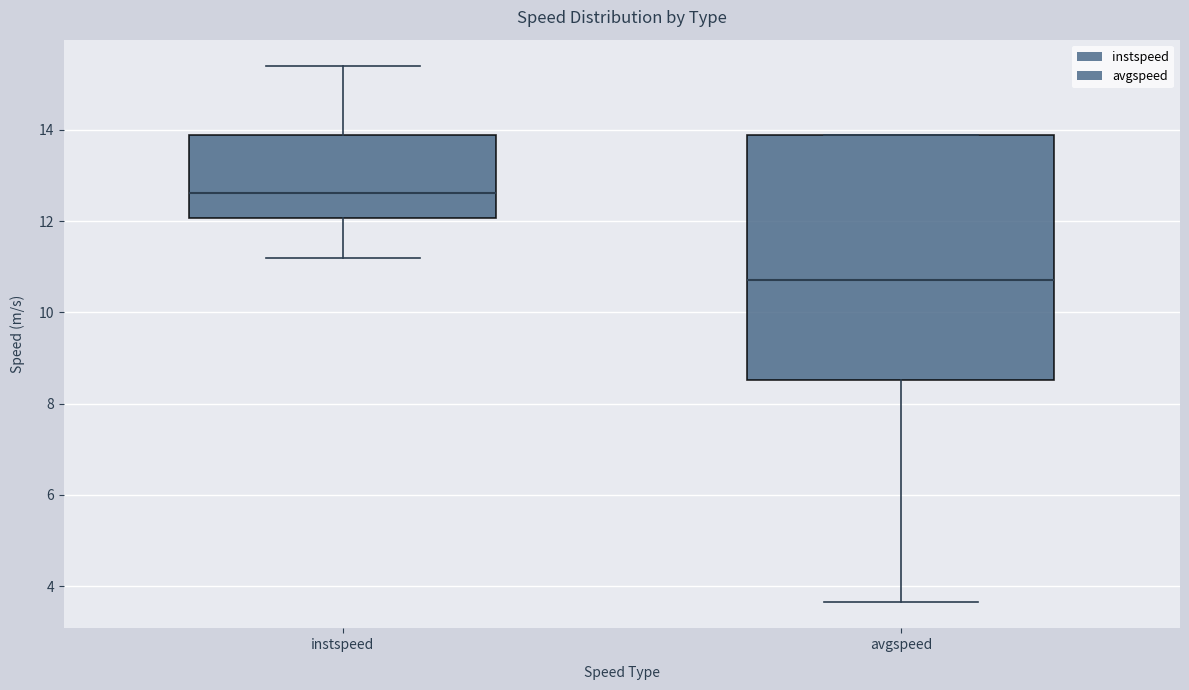

Which box's median line is the highest?

instspeed